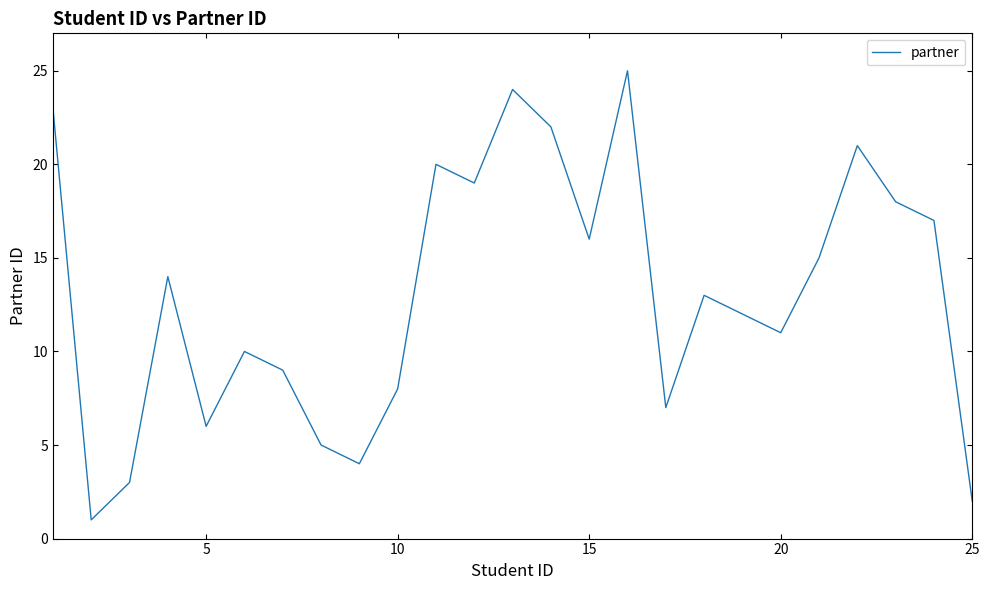

How many values are below 13?

12